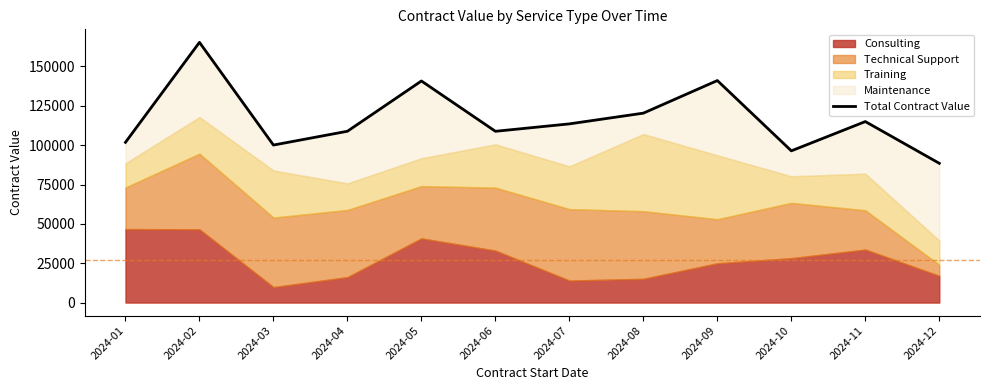

What is the ratio of the value at 2024-05 to the value at 2024-09?

1.0